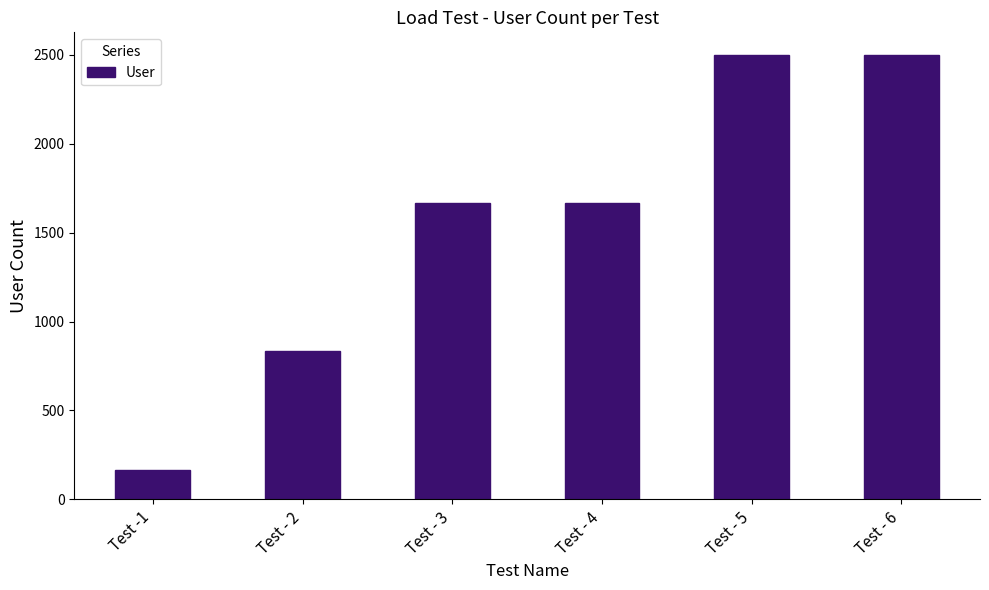

What is the approximate value at Test - 4?

1666.7